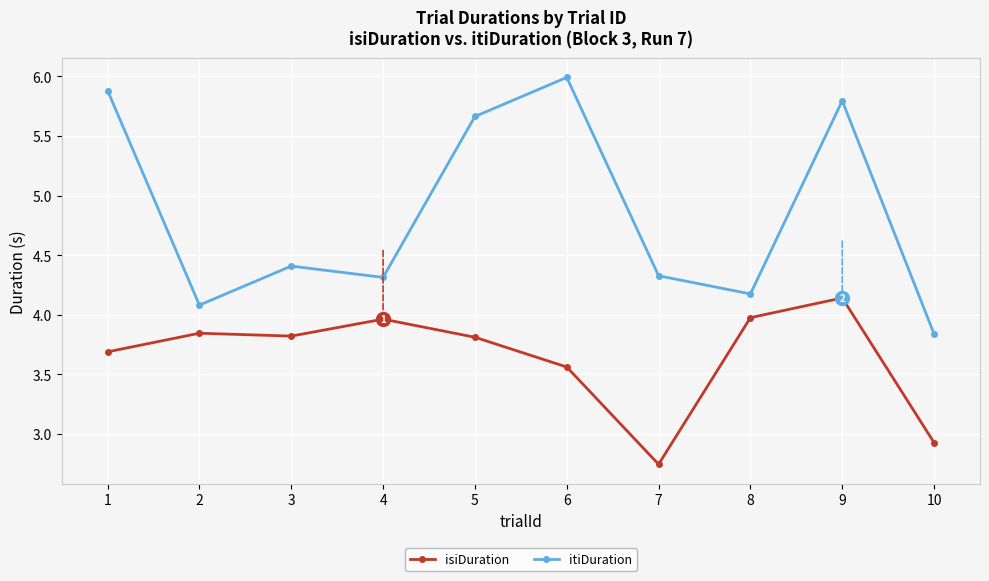

Is the value of isiDuration at 6 greater than the value of itiDuration at 7?

No